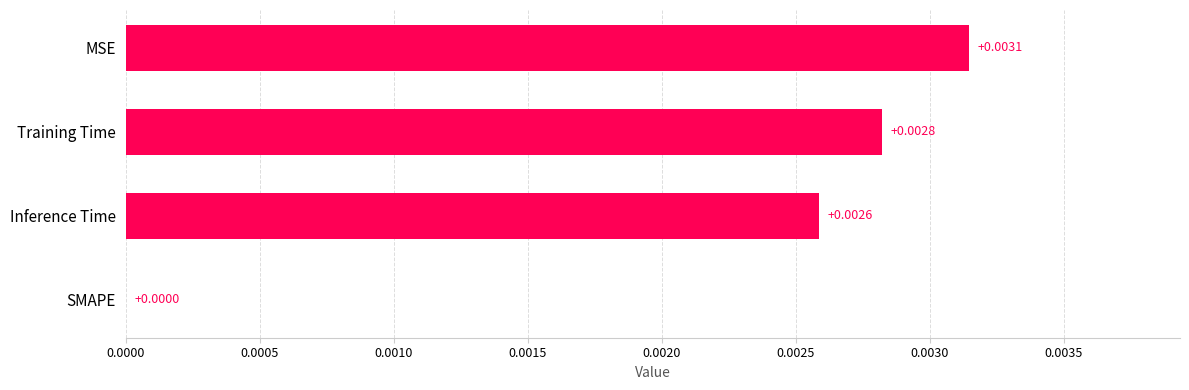

Which label corresponds to the largest value in the chart?

MSE